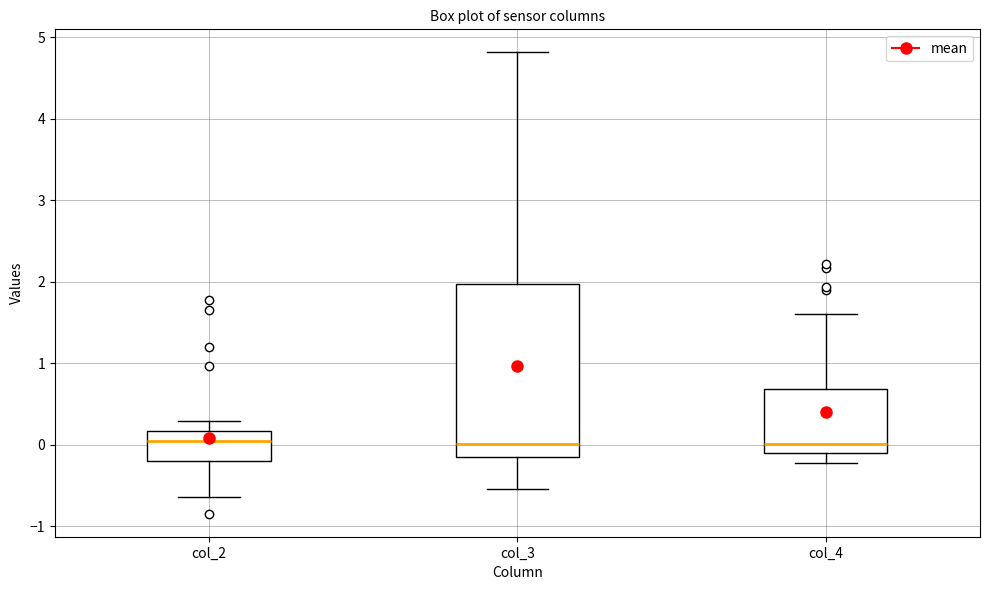

Reading left to right, read every box against the y-axis: the position of its median line, the range the box covers, and the ends of its whiskers. The values are not printed on the chart, so give them approximately, as read against the axis.

col_2: median 0.0, box -0.2 to 0.2, whiskers -0.6 to 0.3
col_3: median 0.0, box -0.1 to 2.0, whiskers -0.5 to 4.8
col_4: median 0.0, box -0.1 to 0.7, whiskers -0.2 to 1.6